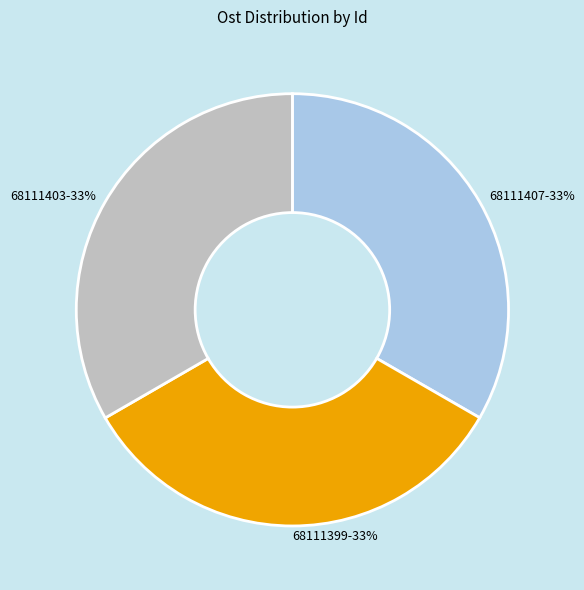

What percentage is the 68111399 slice, to the nearest percent?

33%